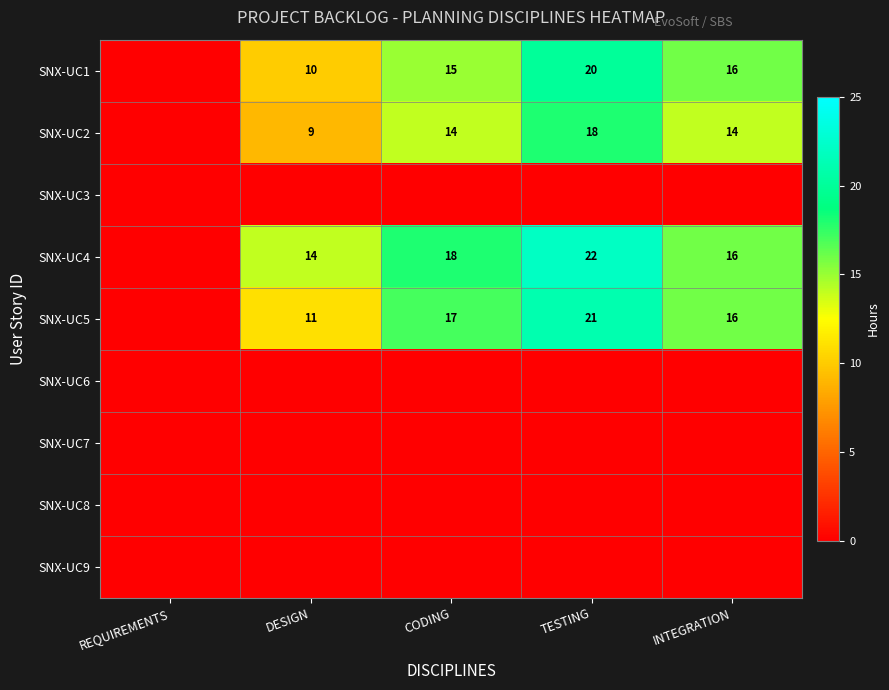

What is the total value across all series at DESIGN?

44